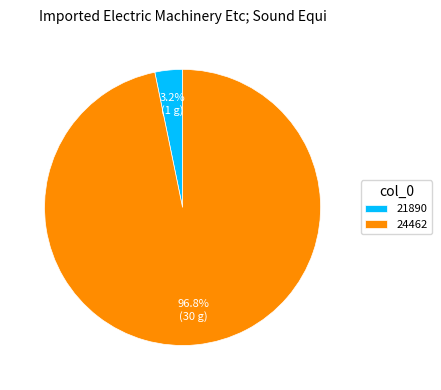

Which has a higher value, 24462 or 21890?

24462